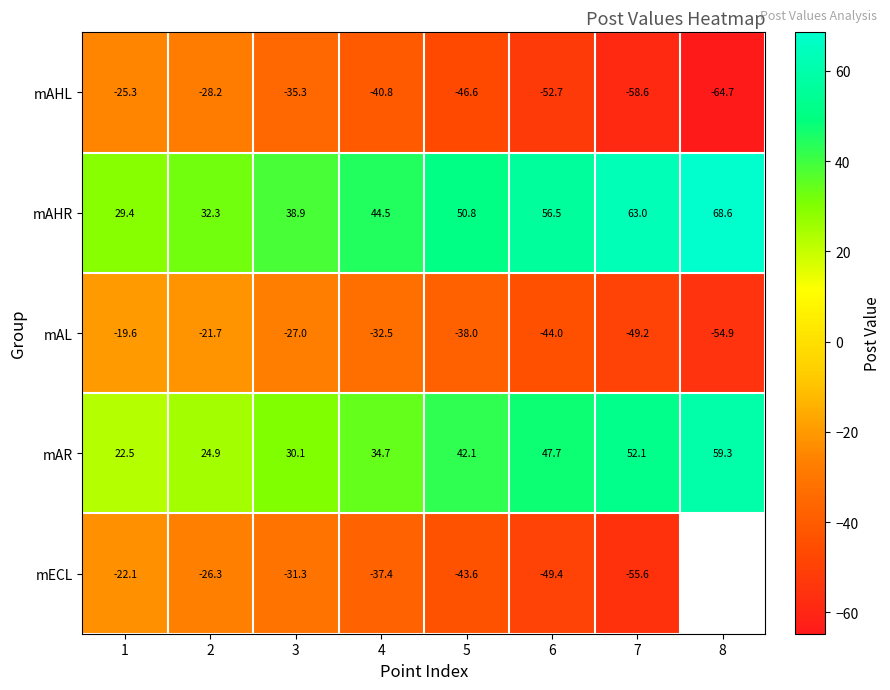

Rank the series at 1 from lowest to highest value.

mAHL, mECL, mAL, mAR, mAHR